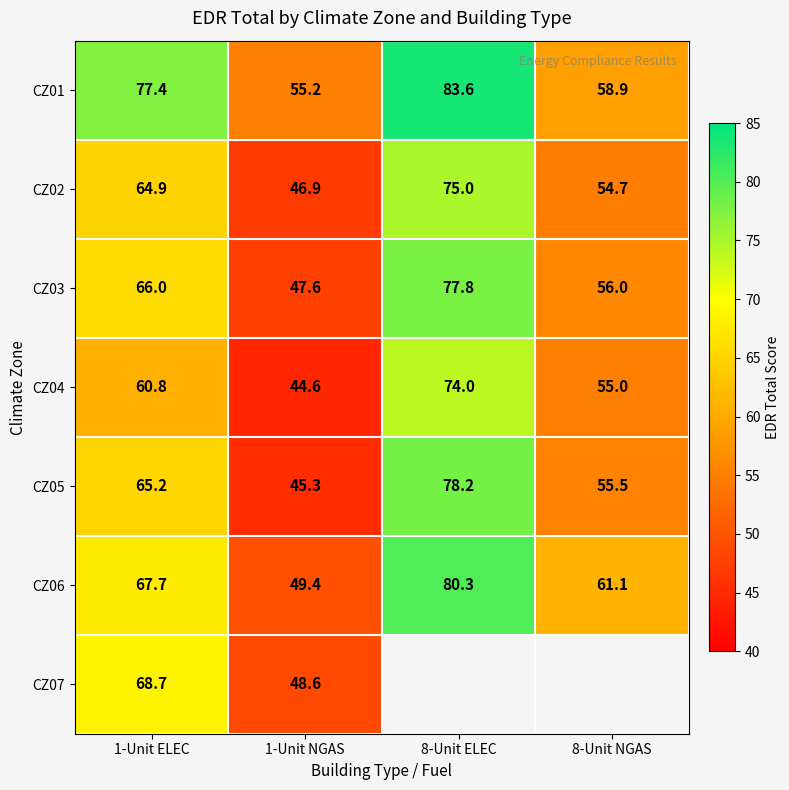

Is the value of CZ03 at 1-Unit ELEC greater than the value of CZ04 at 8-Unit NGAS?

Yes